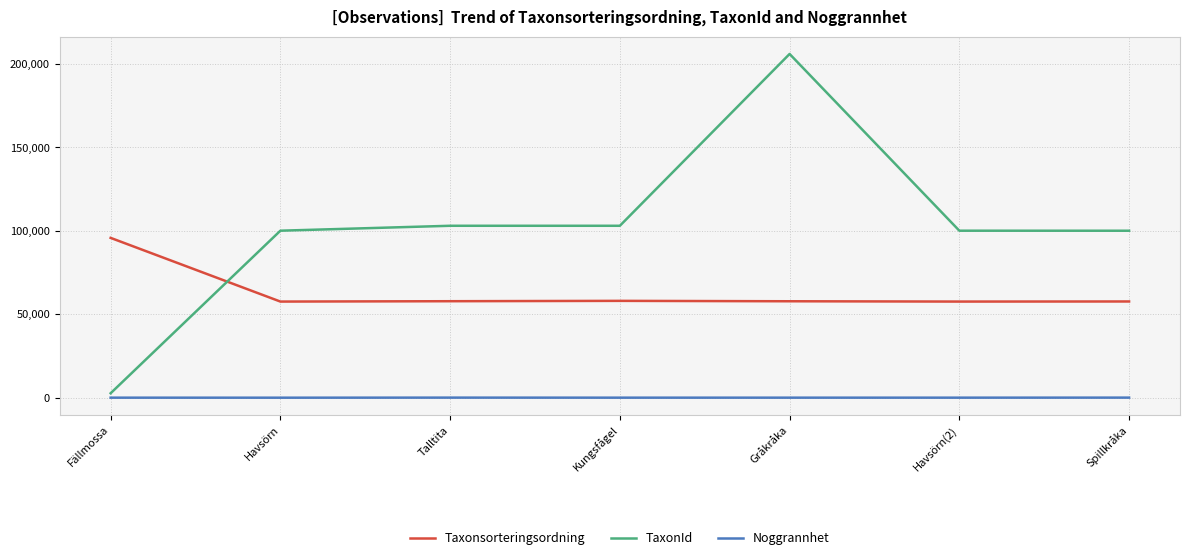

What is the difference between the Taxonsorteringsordning values at Gråkråka and Havsörn?

184